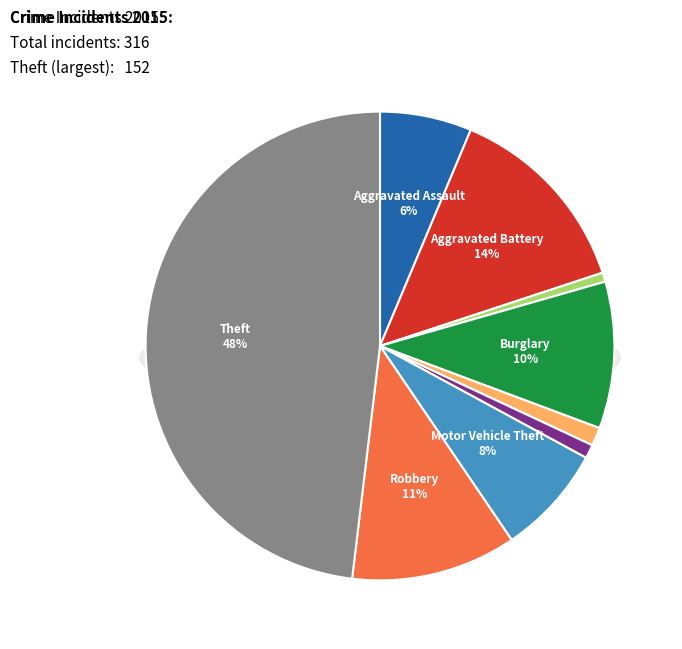

What is the change in value from Arson to Robbery?

+34